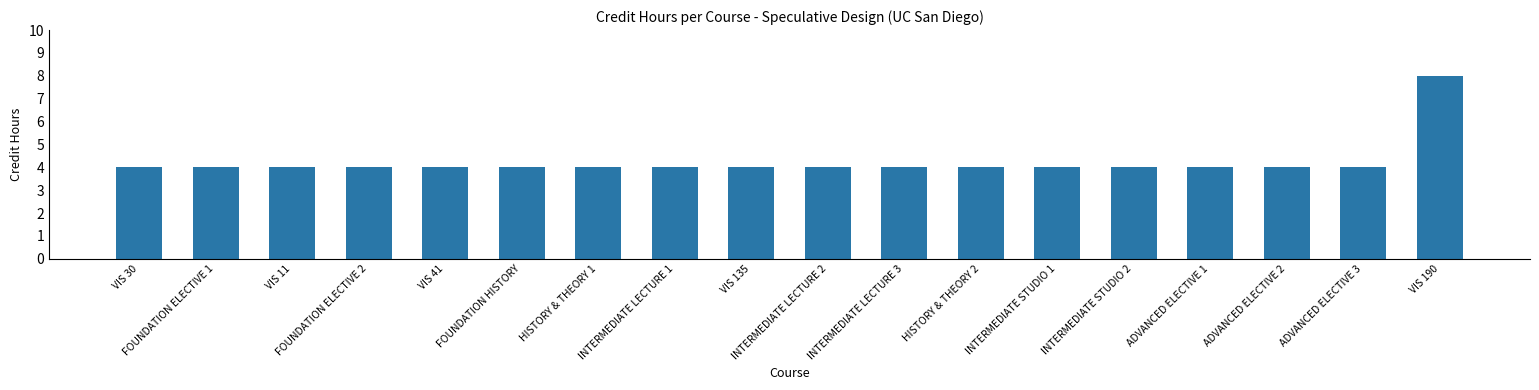

What is the difference between the maximum and minimum values?

4